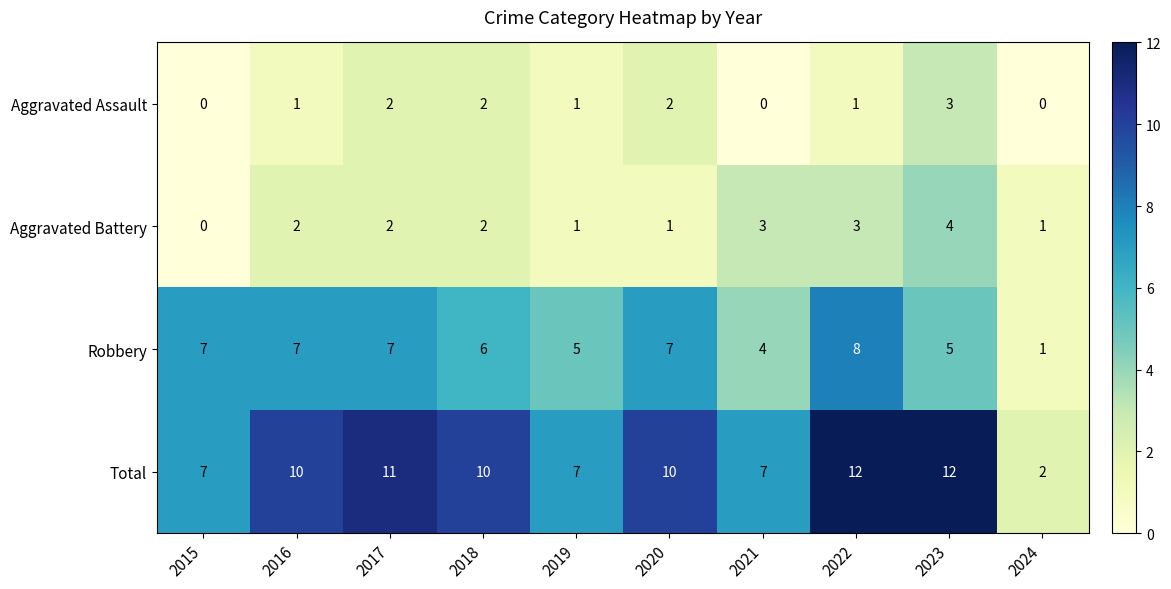

What is the sum of all Aggravated Assault values?

12